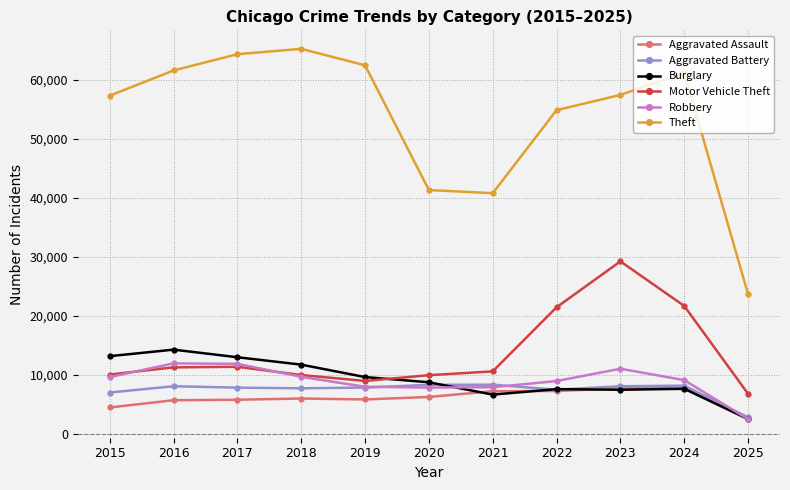

What is the difference between the Robbery values at 2018 and 2019?

1686